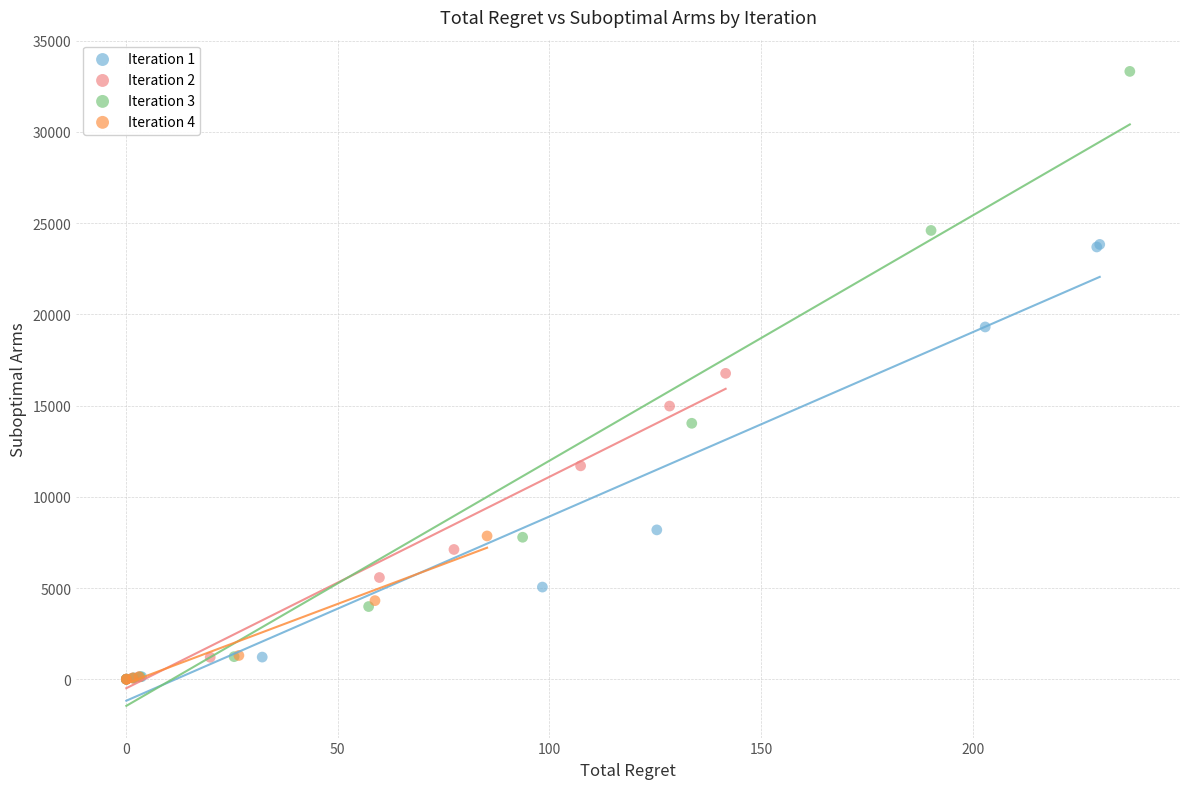

Which series contains the highest Y value?

Iteration 3